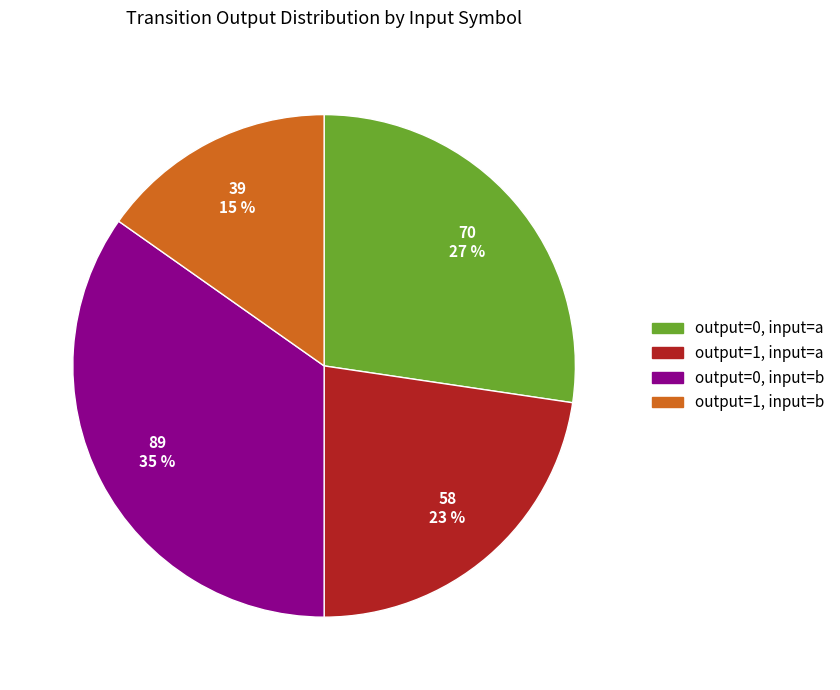

Which has a higher value, output=0, input=b or output=0, input=a?

output=0, input=b